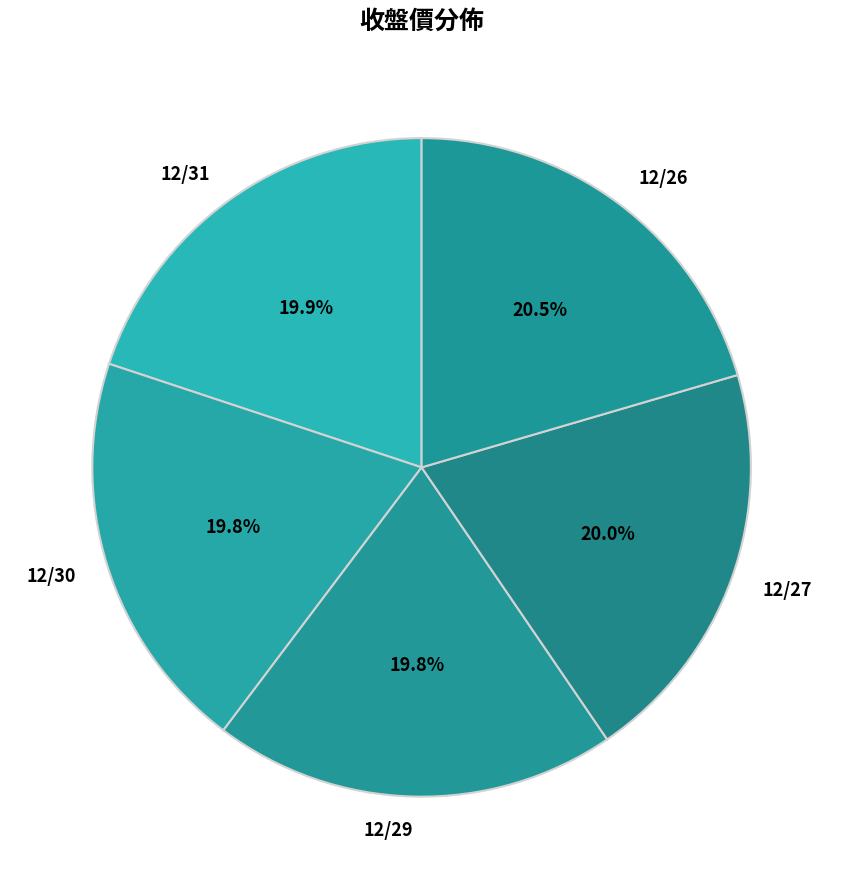

Is there any slice that represents more than half of the pie?

No